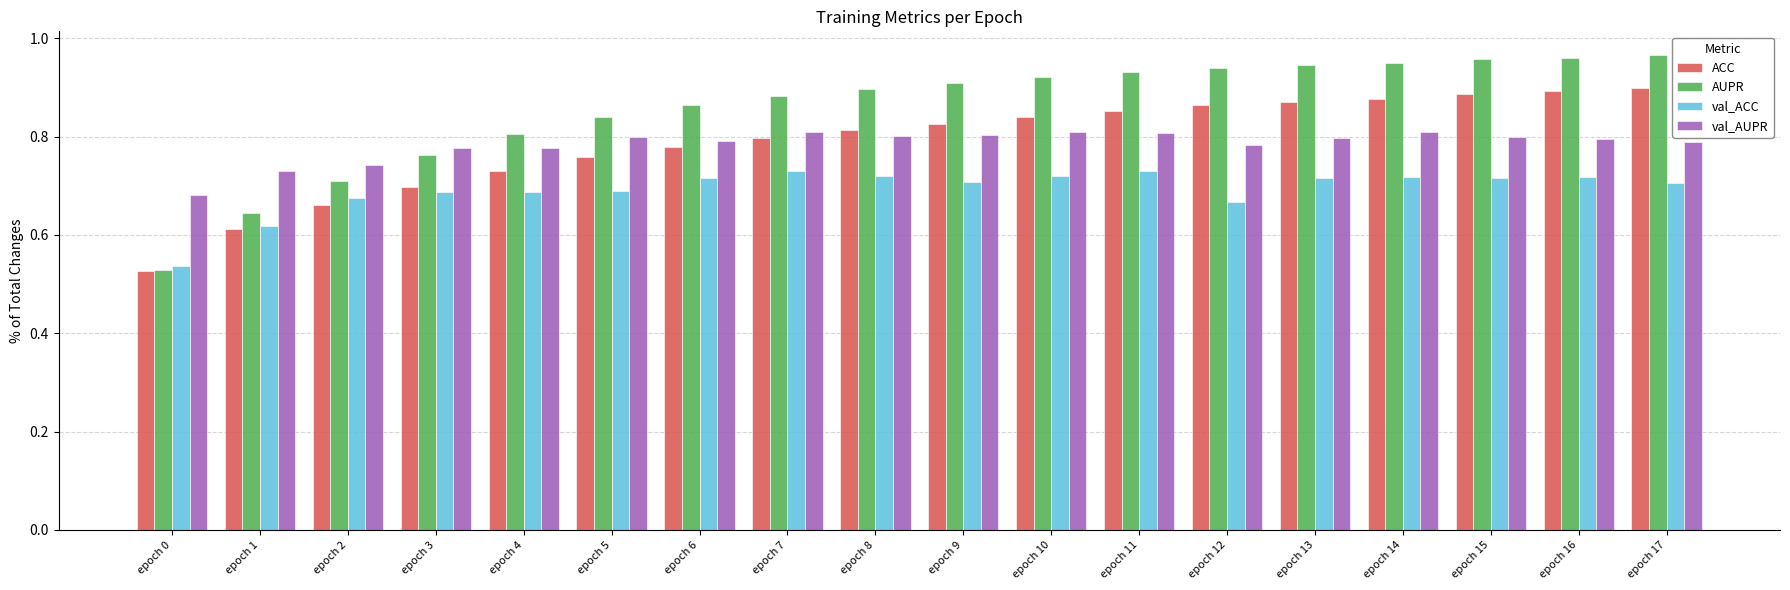

The value of val_ACC at epoch 14 is 0.7. True or false?

True